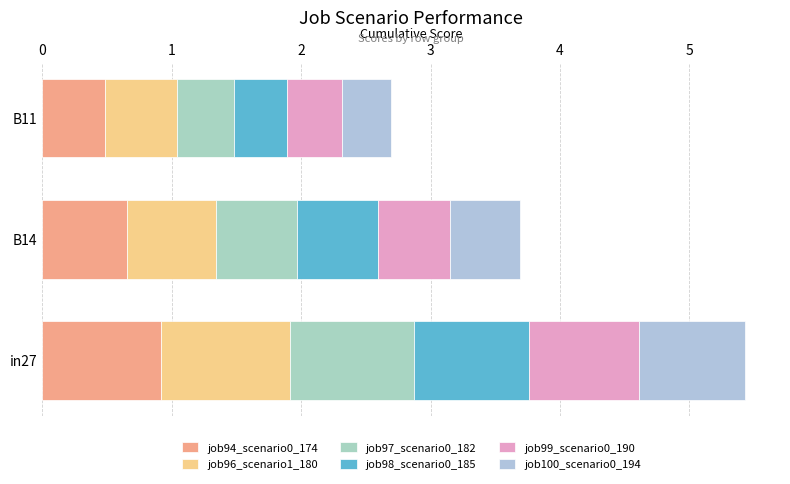

How many distinct data groups are displayed?

6